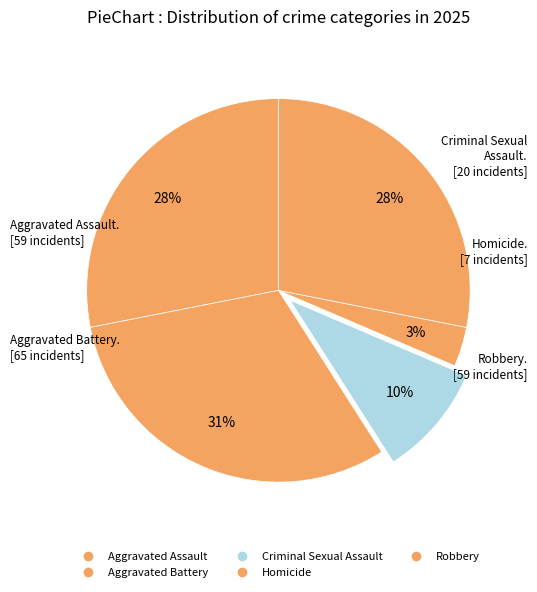

To the nearest percent, what is the combined percentage of Robbery and Homicide?

31%